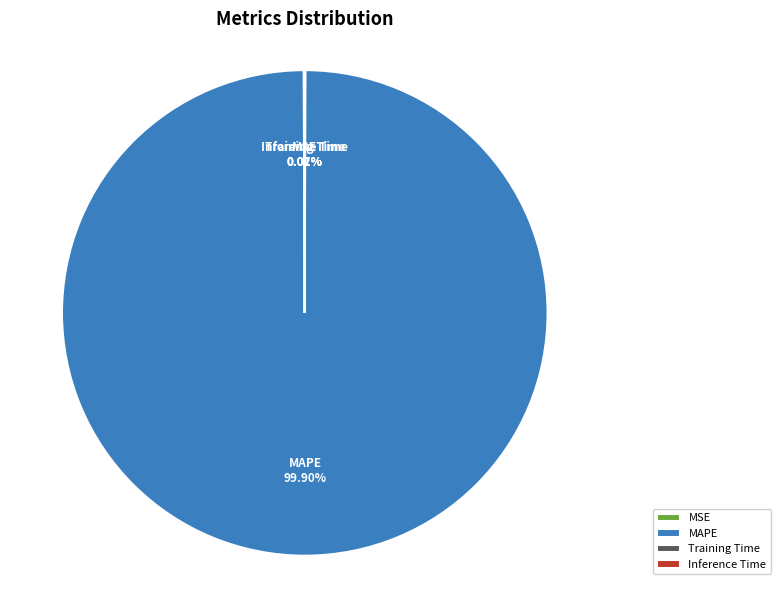

Does any single category account for the majority?

Yes